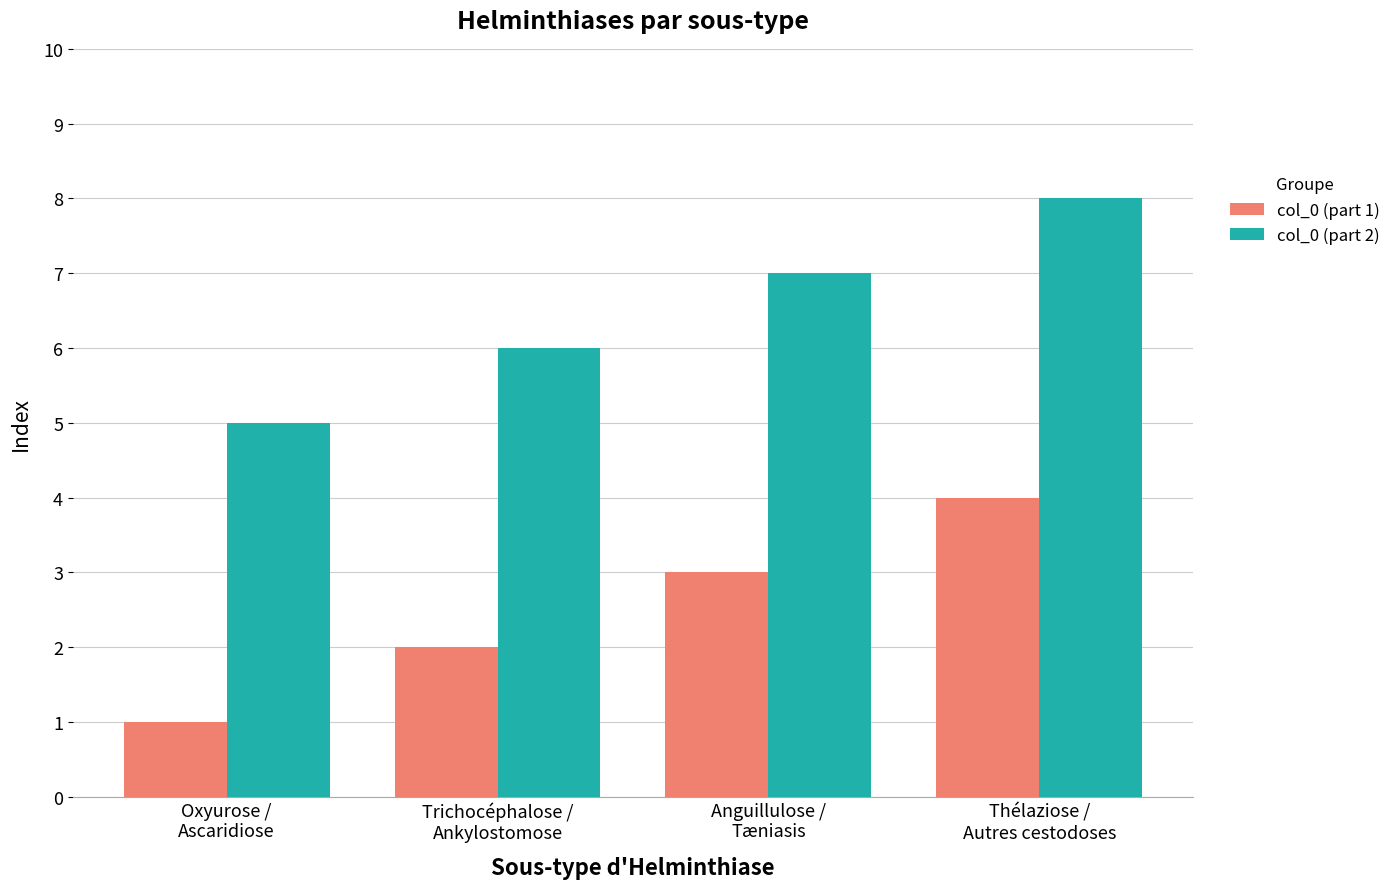

Reading left to right, list all the values displayed in this chart.

col_0 (part 1): Oxyurose /
Ascaridiose=1	Trichocéphalose /
Ankylostomose=2	Anguillulose /
Tæniasis=3	Thélaziose /
Autres cestodoses=4
col_0 (part 2): Oxyurose /
Ascaridiose=5	Trichocéphalose /
Ankylostomose=6	Anguillulose /
Tæniasis=7	Thélaziose /
Autres cestodoses=8